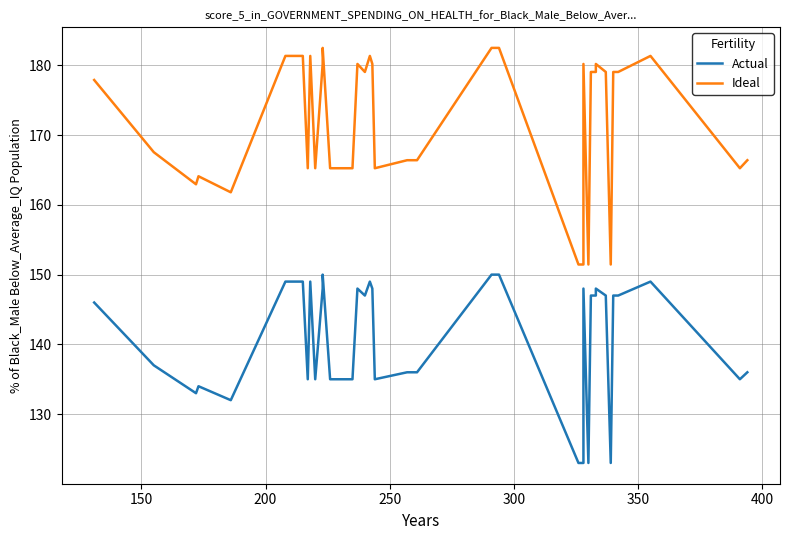

What are all the series names shown in the legend?

Actual, Ideal